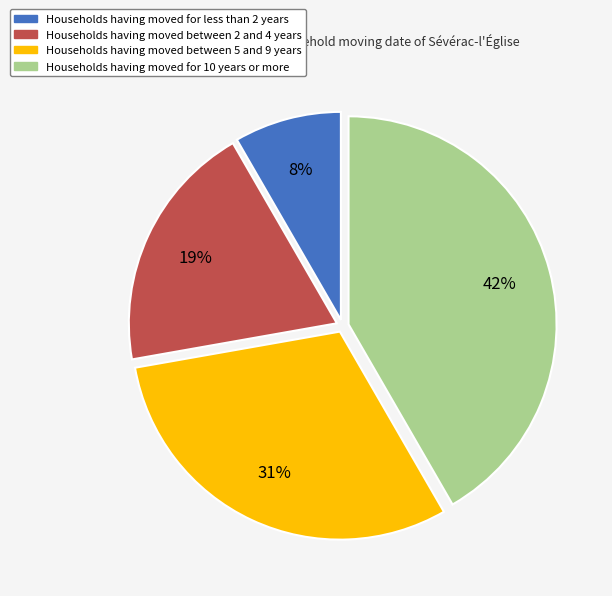

True or false: Households having moved between 5 and 9 years accounts for 42% of the total.

False